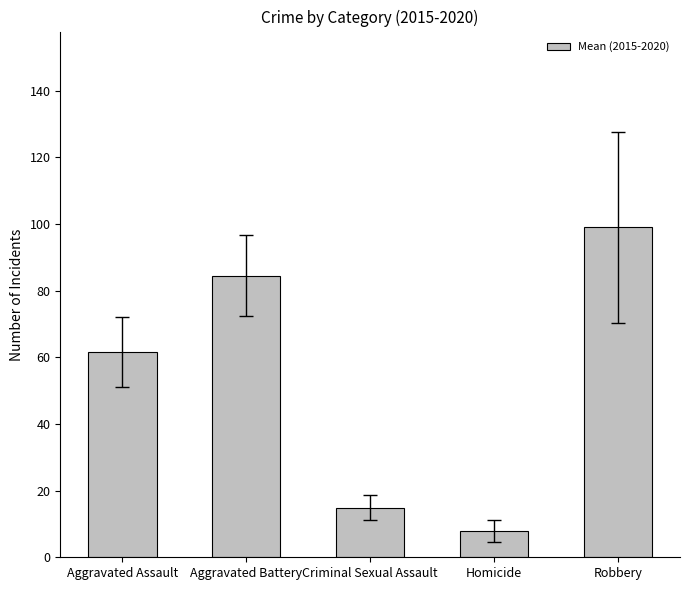

Rank the categories by value from highest to lowest.

Robbery, Aggravated Battery, Aggravated Assault, Criminal Sexual Assault, Homicide